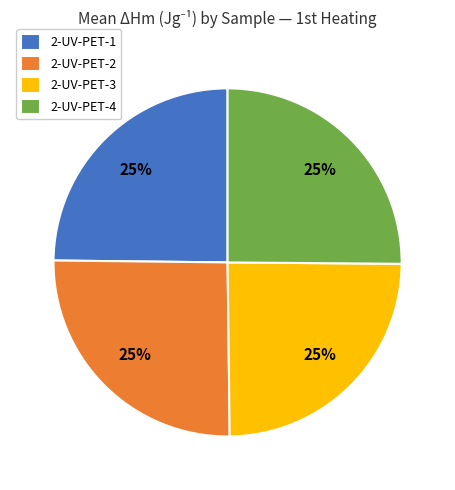

Is 2-UV-PET-1 the majority of the pie?

No